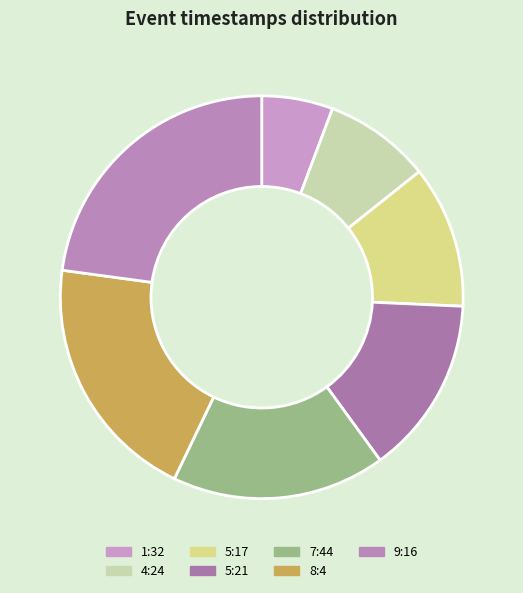

What is the ratio of the value at 9:16 to the value at 5:17?

2.0